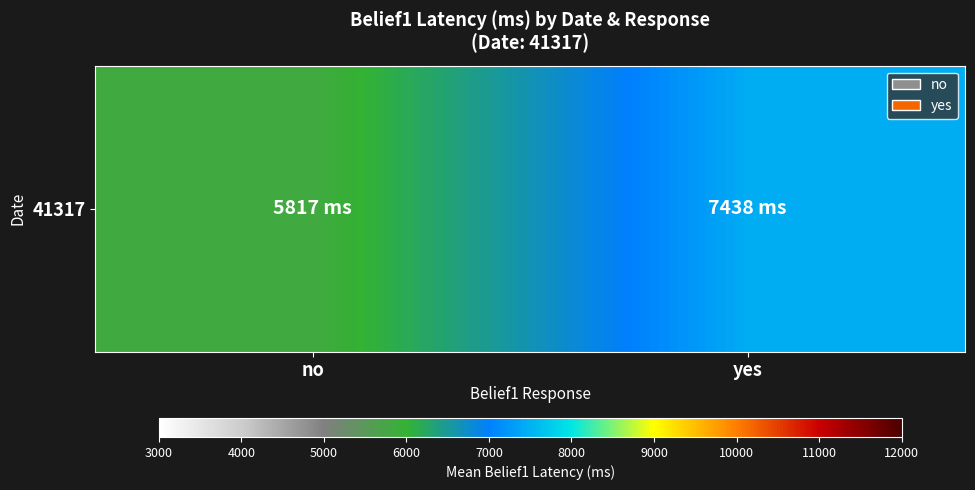

Where does the data first go above 7437?

yes